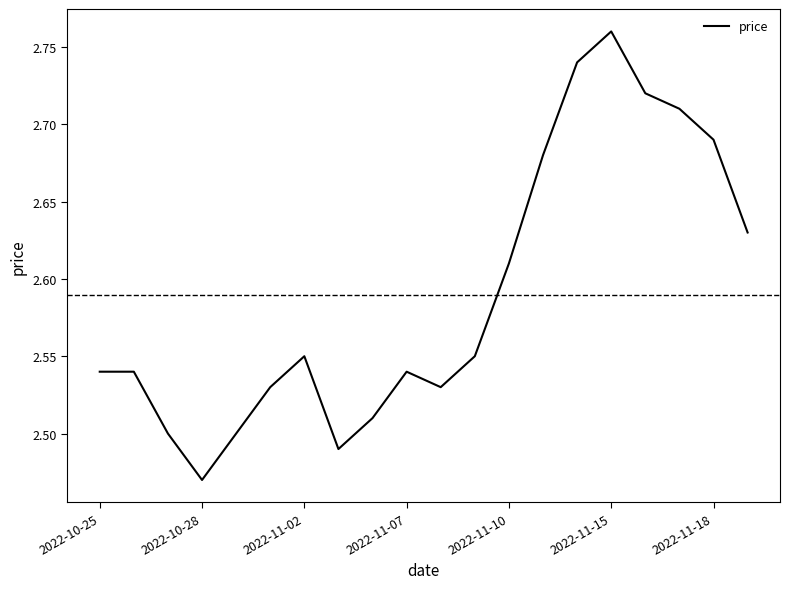

What is the difference between the maximum and minimum values?

0.3